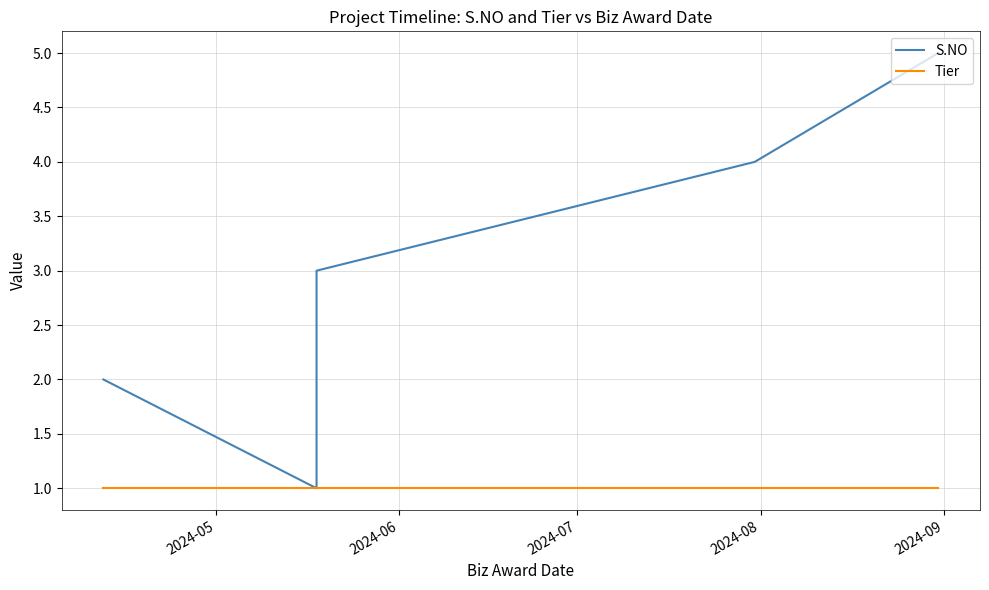

The value of Tier at 2024-08 is 1. True or false?

True